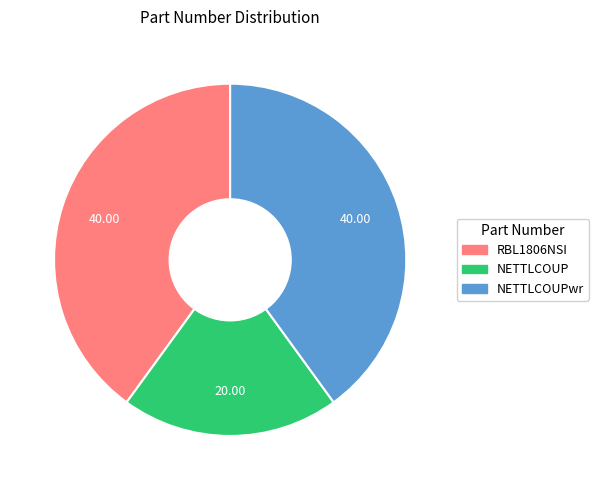

Does any single category account for the majority?

No